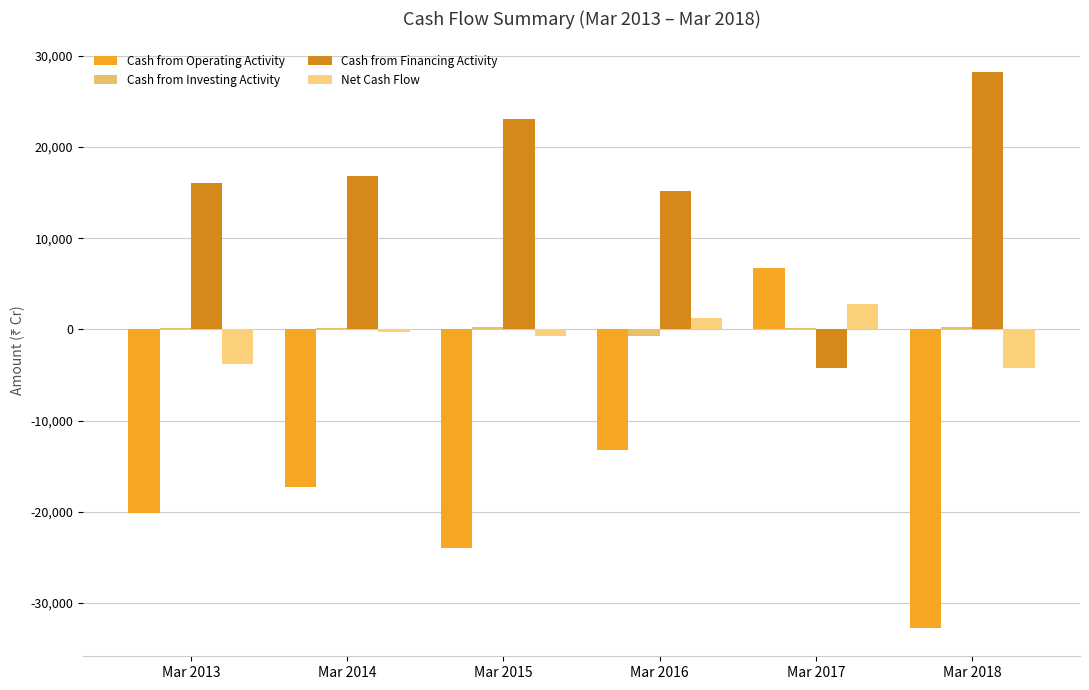

Is it true that Cash from Financing Activity equals 16853 at Mar 2014?

True